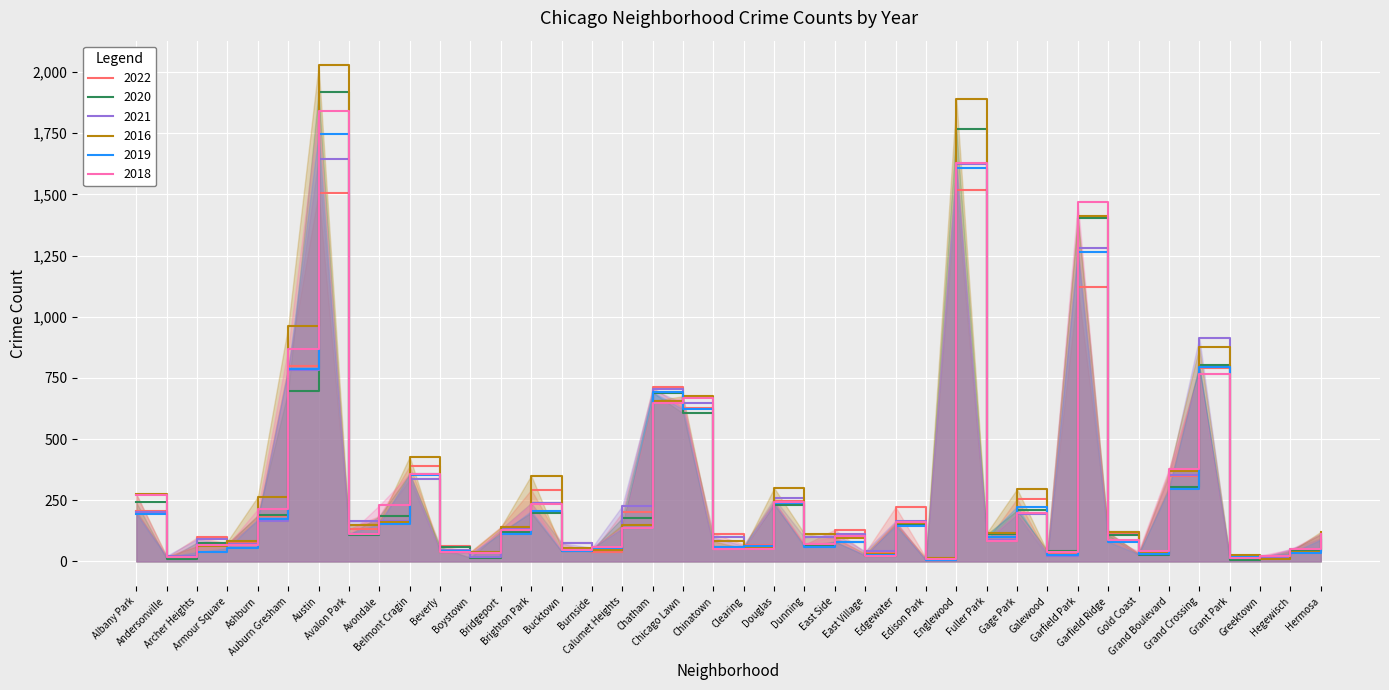

At which label does 2019 first exceed 100?

Albany Park